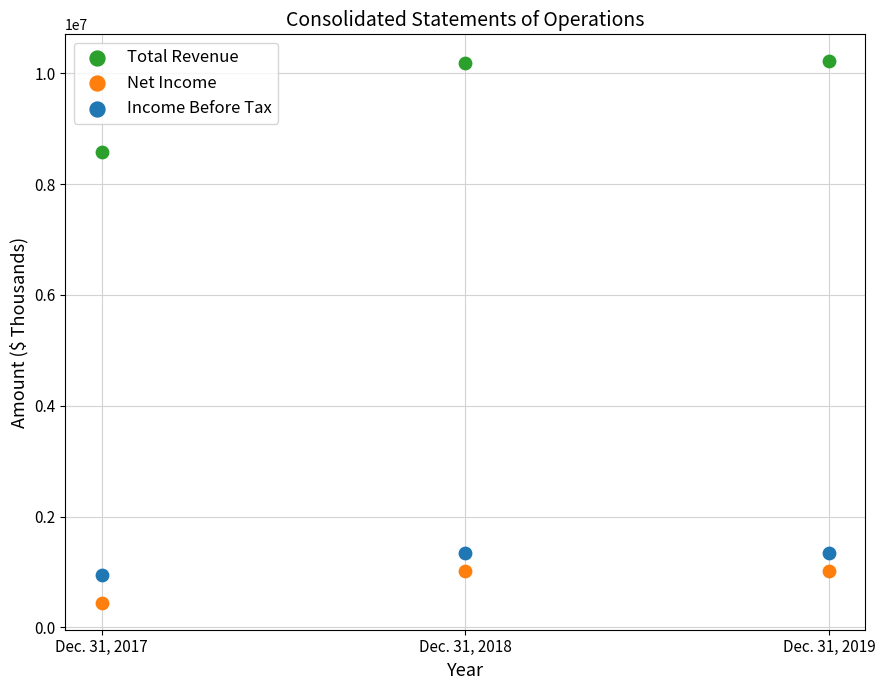

Which series has the widest spread of Y values?

Total Revenue